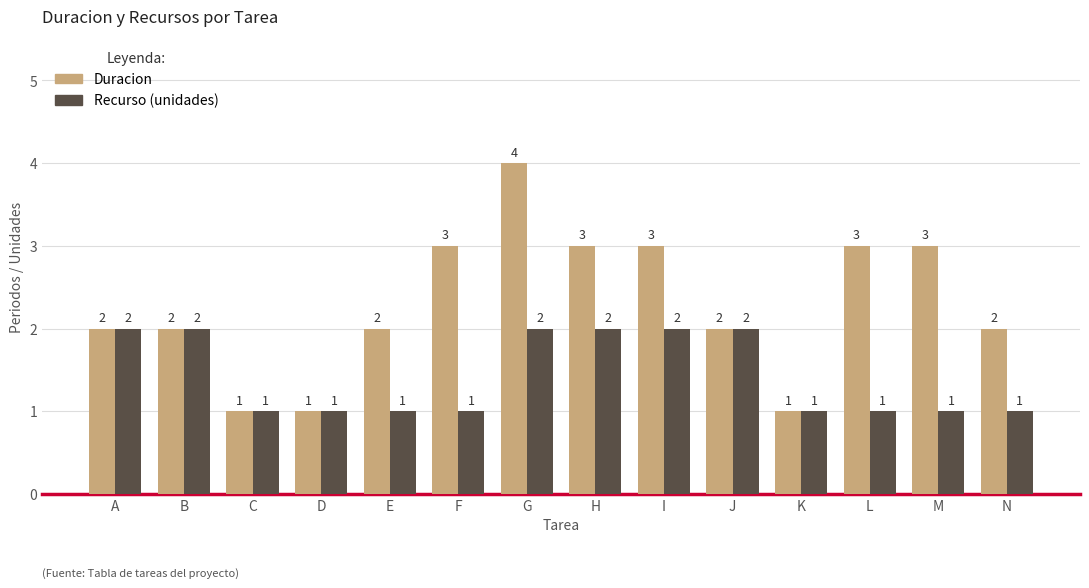

Reading left to right, what are all the values shown in this chart?

Duracion: A=2	B=2	C=1	D=1	E=2	F=3	G=4	H=3	I=3	J=2	K=1	L=3	M=3	N=2
Recurso (unidades): A=2	B=2	C=1	D=1	E=1	F=1	G=2	H=2	I=2	J=2	K=1	L=1	M=1	N=1